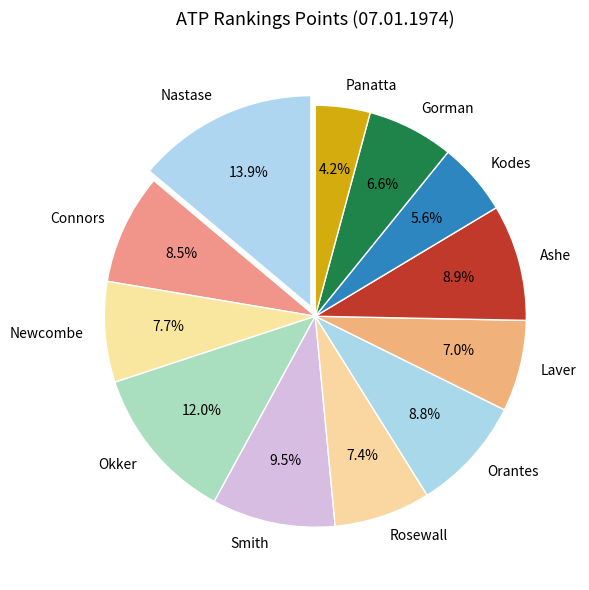

Count the number of slices in the pie.

12